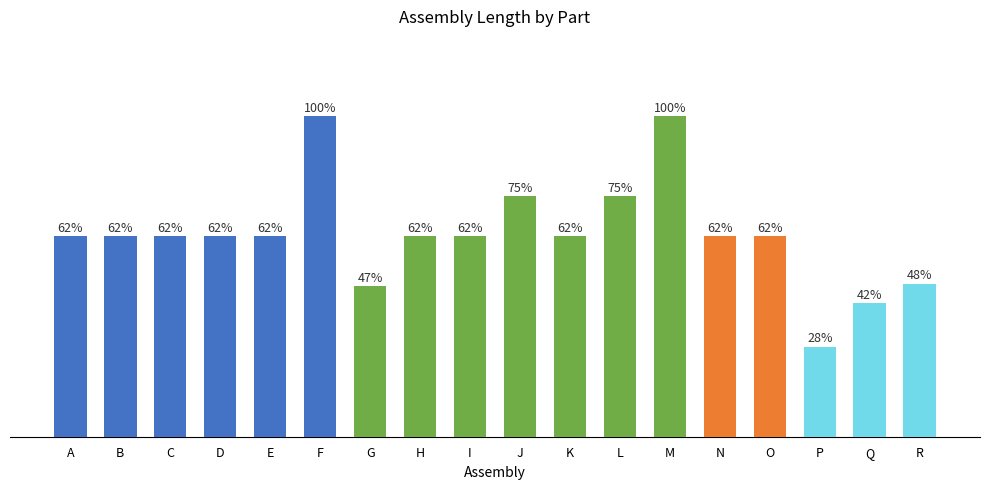

Which category has the highest value across all series?

F